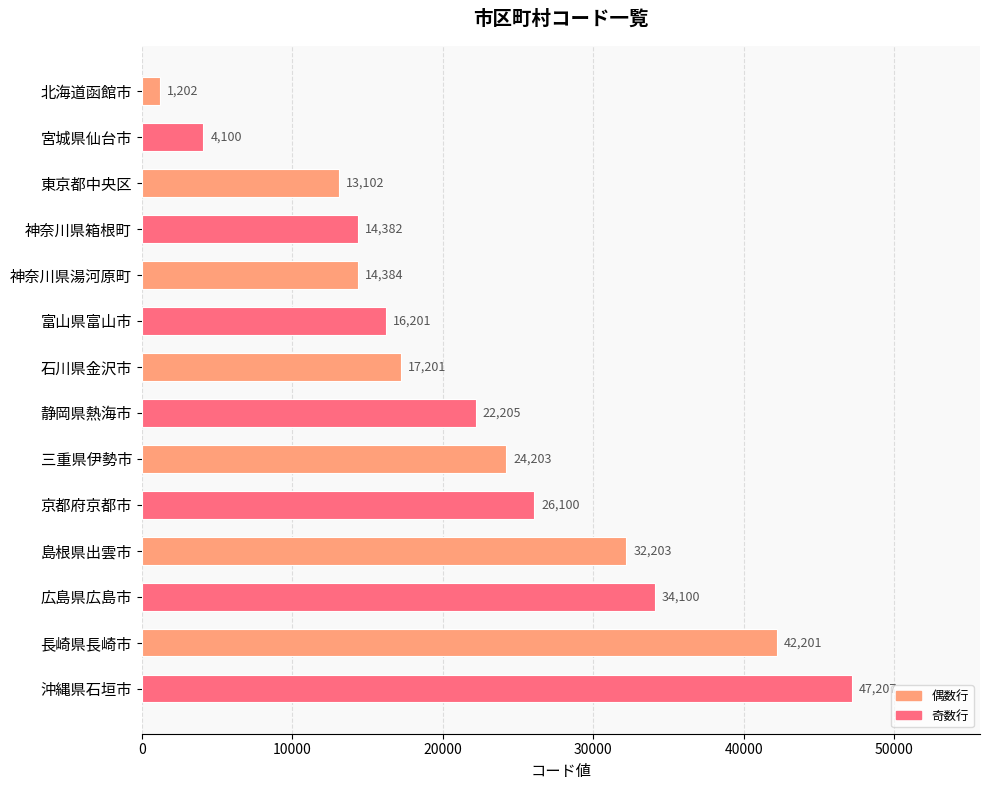

How many data points are less than 22205?

7